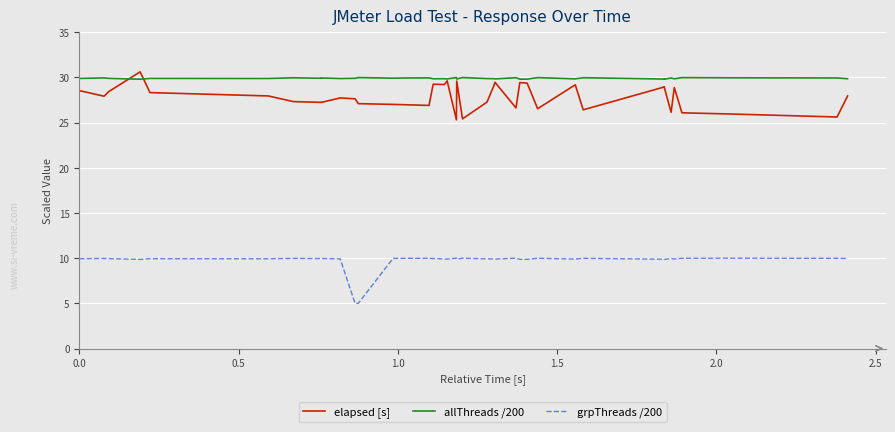

The value of grpThreads /200 at 31 is 3.6. True or false?

False